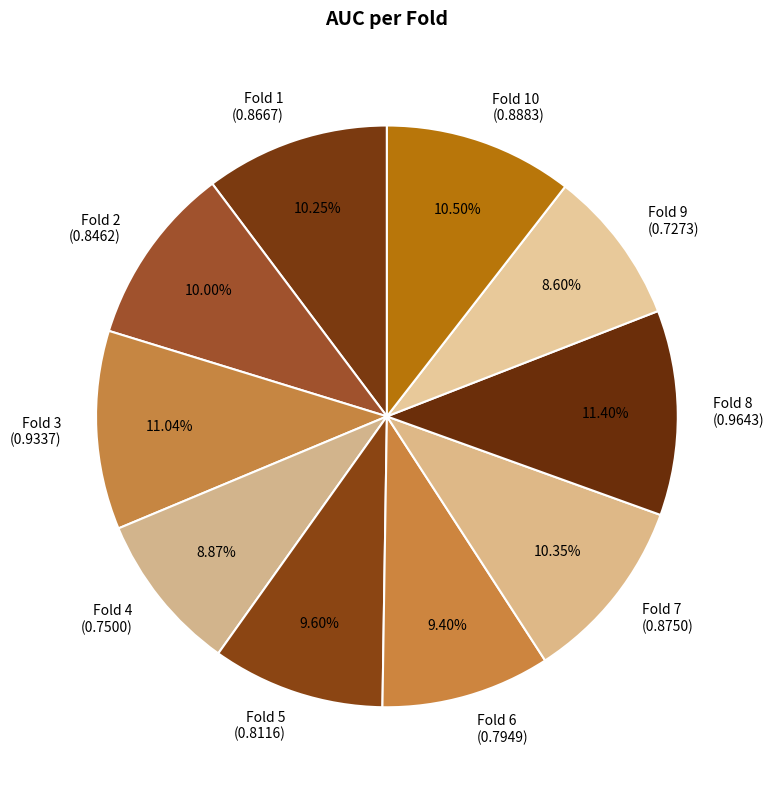

How many segments does this pie chart have?

10